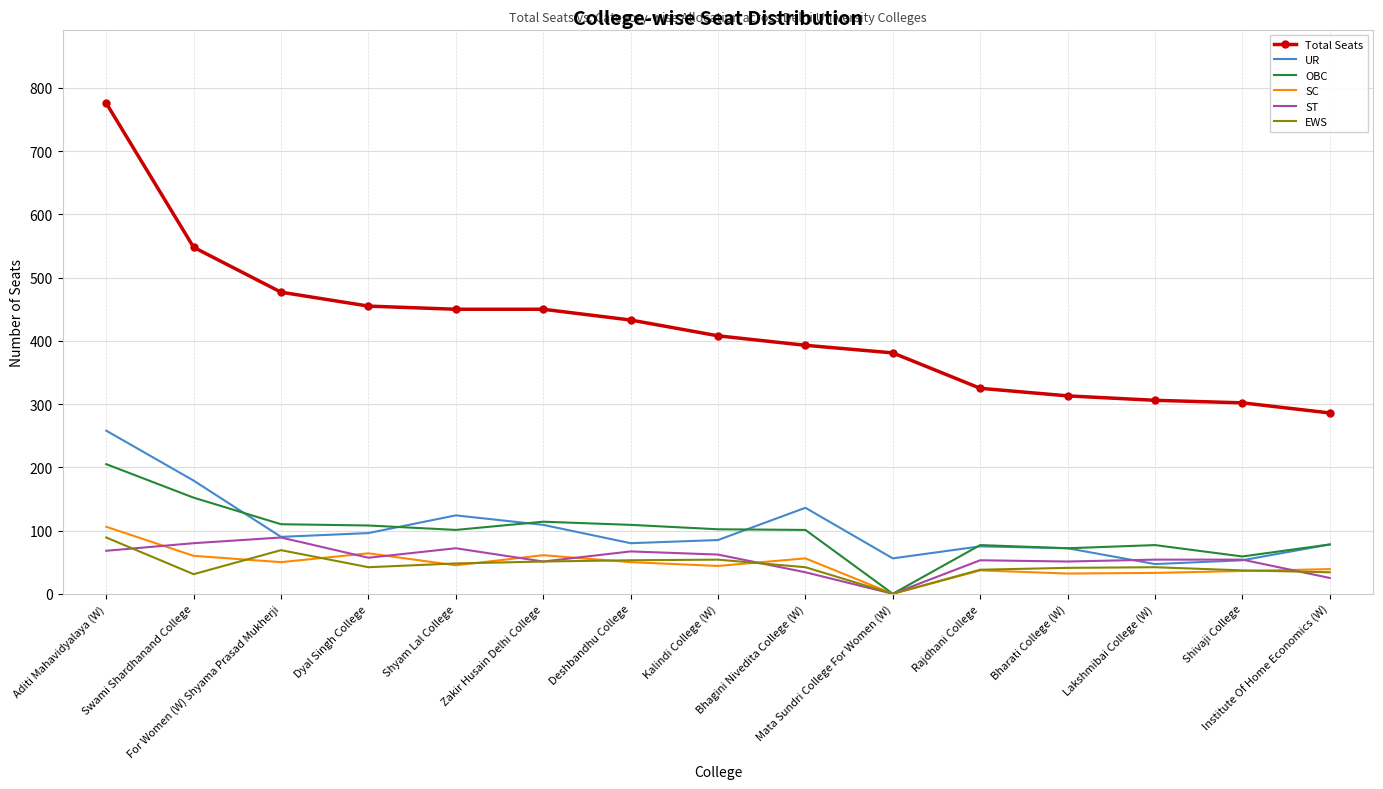

True or false: Total Seats and OBC cross at least once.

False